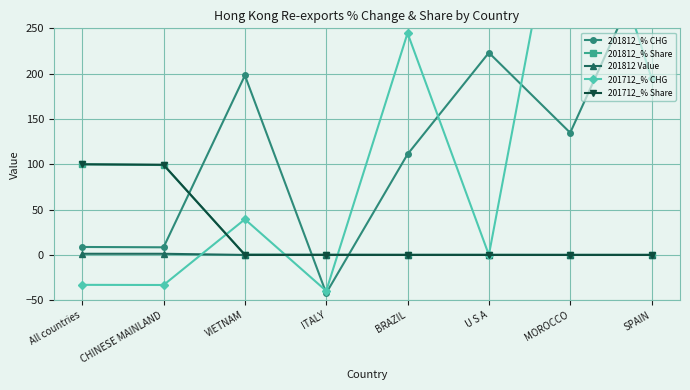

What is the label of the 7th point from the right?

CHINESE MAINLAND